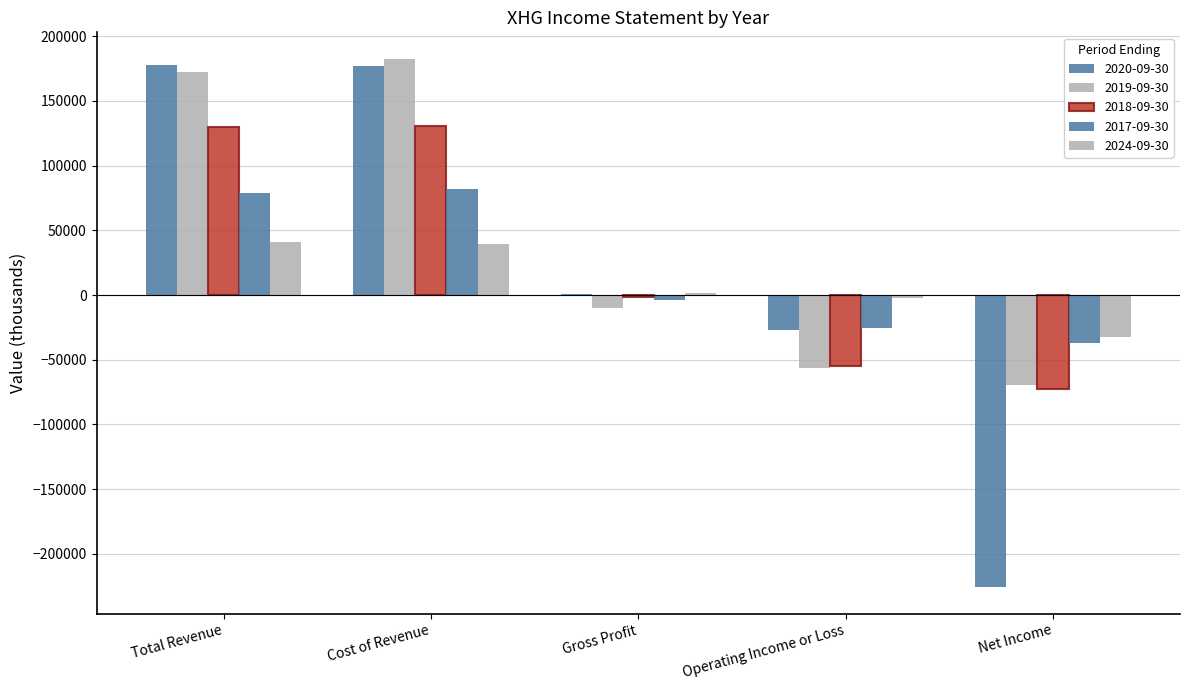

At which label does 2018-09-30 first exceed -1200?

Total Revenue